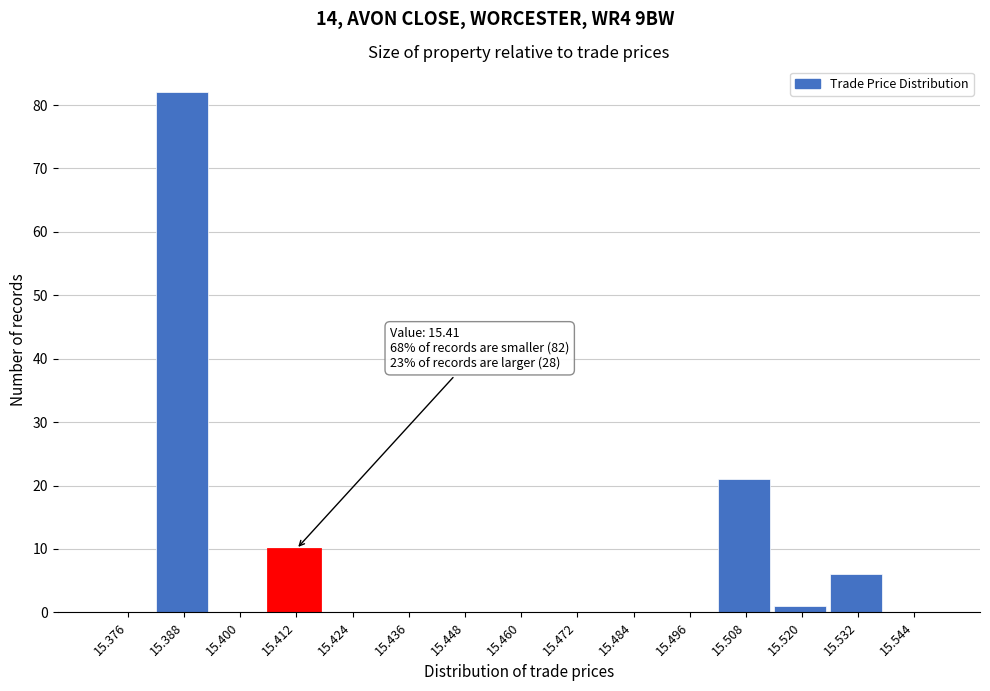

Which range on the x-axis has the tallest bar?

15.382 to 15.394